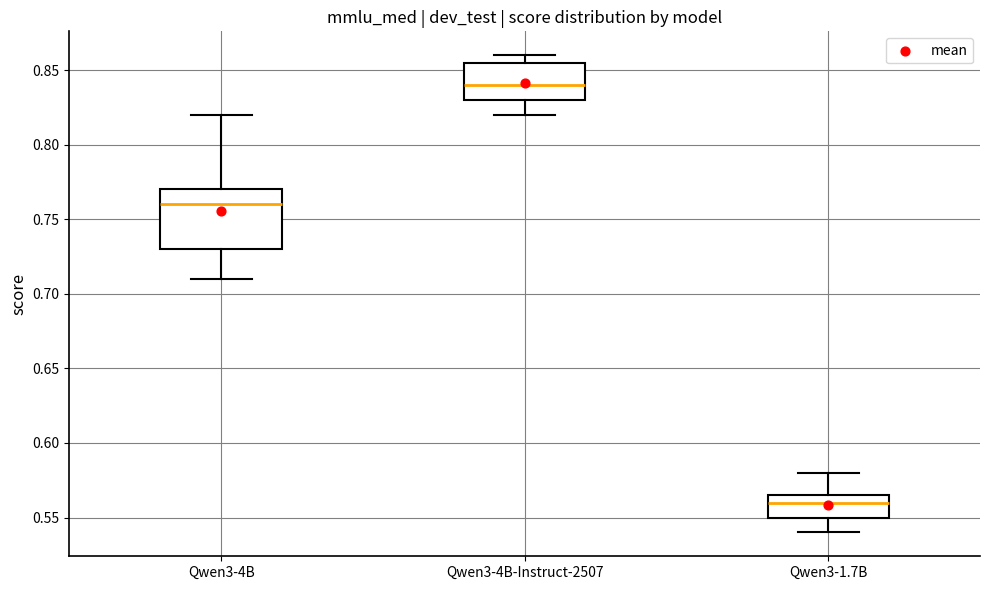

Which box is the tallest, from its lower edge to its upper edge?

Qwen3-4B